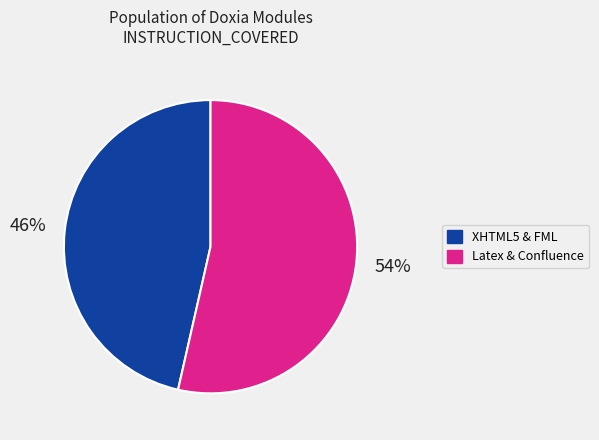

Count the number of slices in the pie.

2